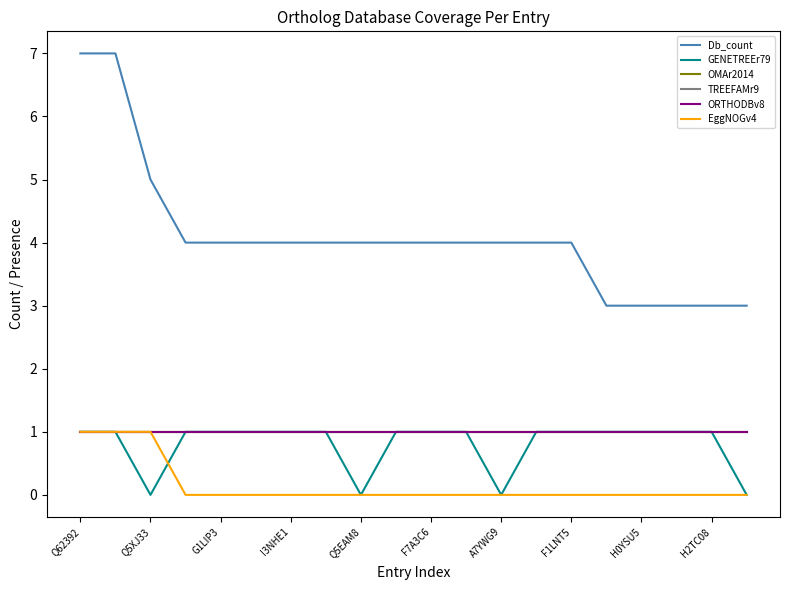

Does the chart have visible grid lines?

No